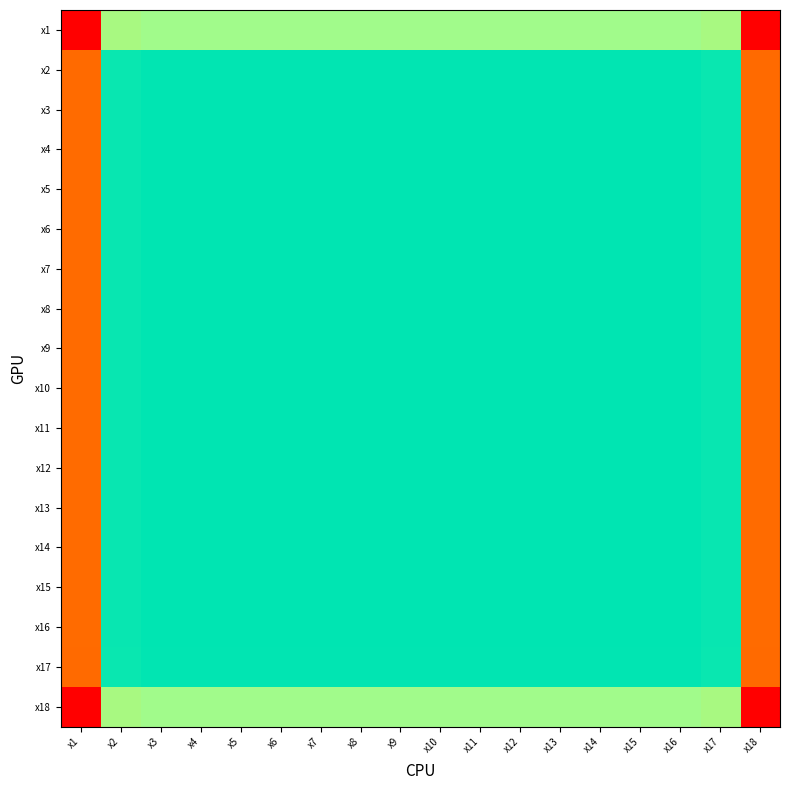

At how many categories does at least one series exceed 42?

18